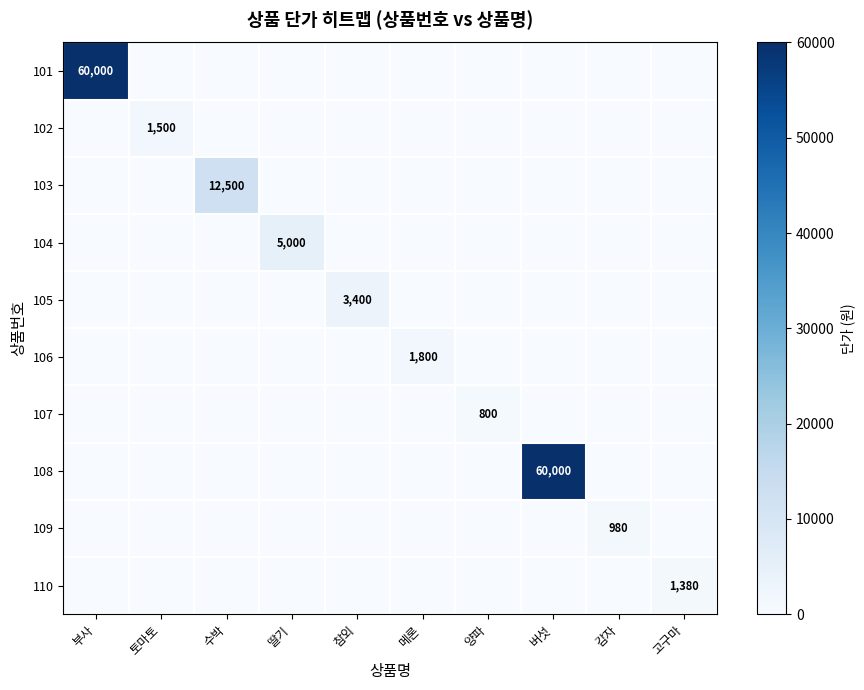

How many distinct data groups are displayed?

10